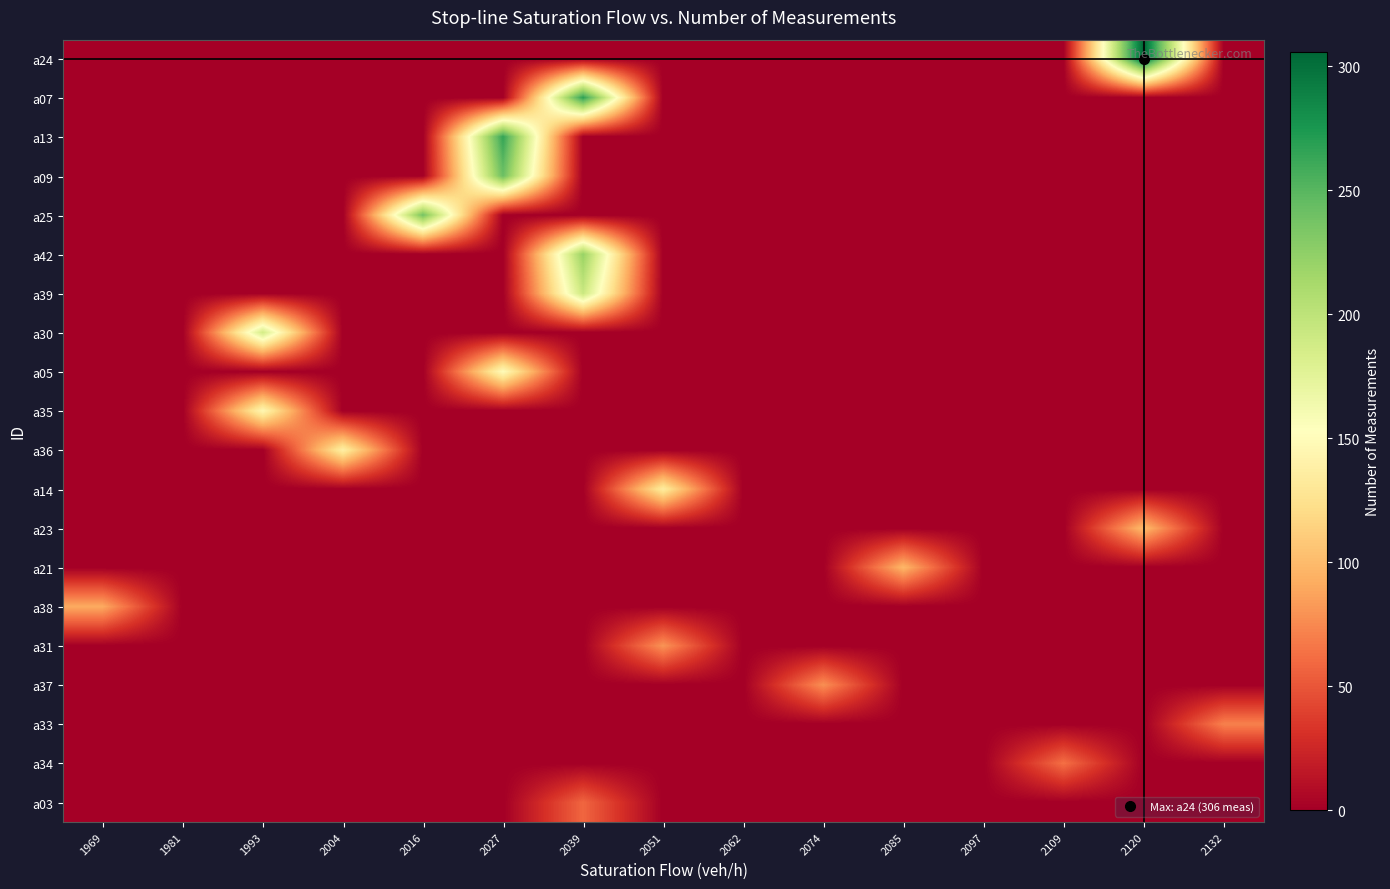

Which label corresponds to the smallest value in the chart?

1969